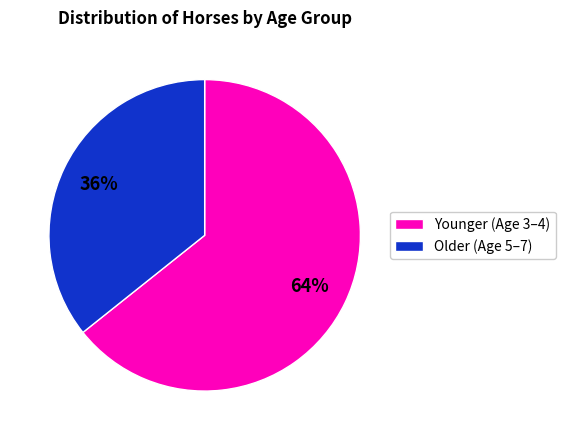

To the nearest percent, what is the average slice percentage?

50%